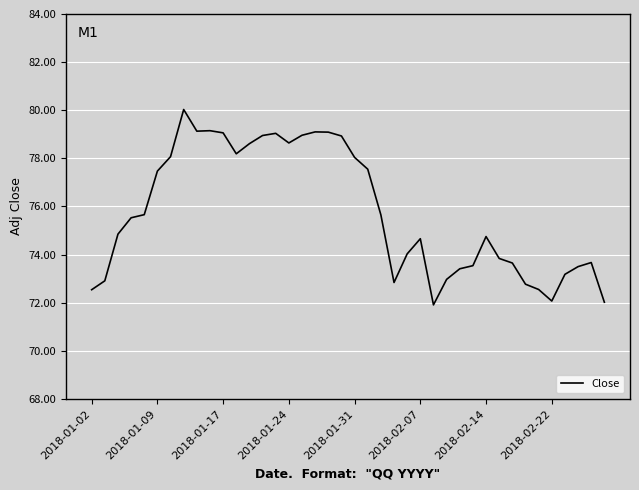

What is the difference between the maximum and minimum values?

8.1